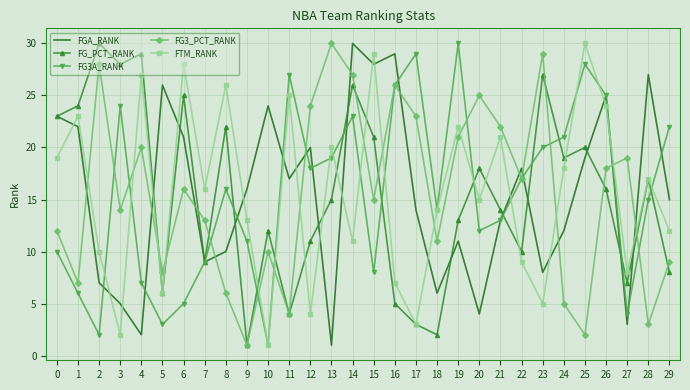

The value of FG3A_RANK at 29 is 30. True or false?

False